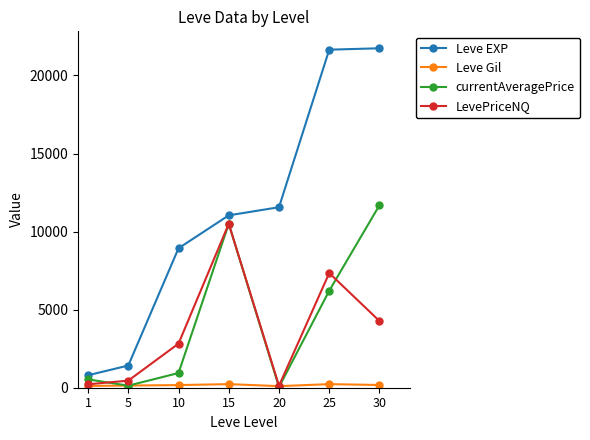

Which series changed the most between 10 and 15?

currentAveragePrice